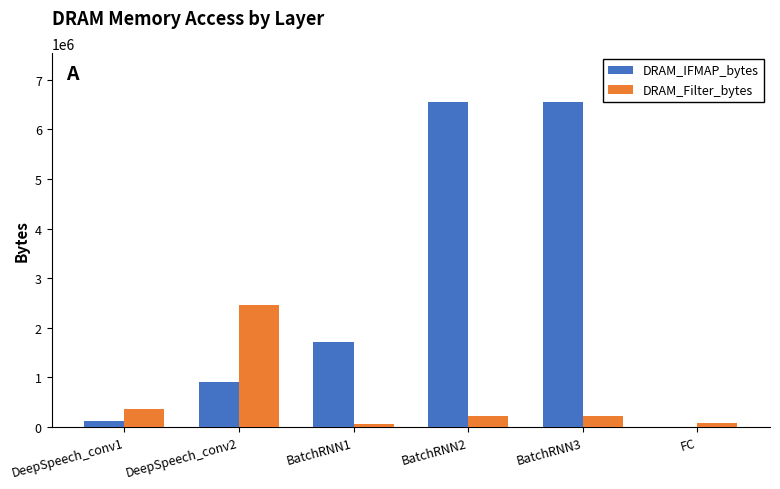

Where does the DRAM_Filter_bytes series first go above 212480?

DeepSpeech_conv1